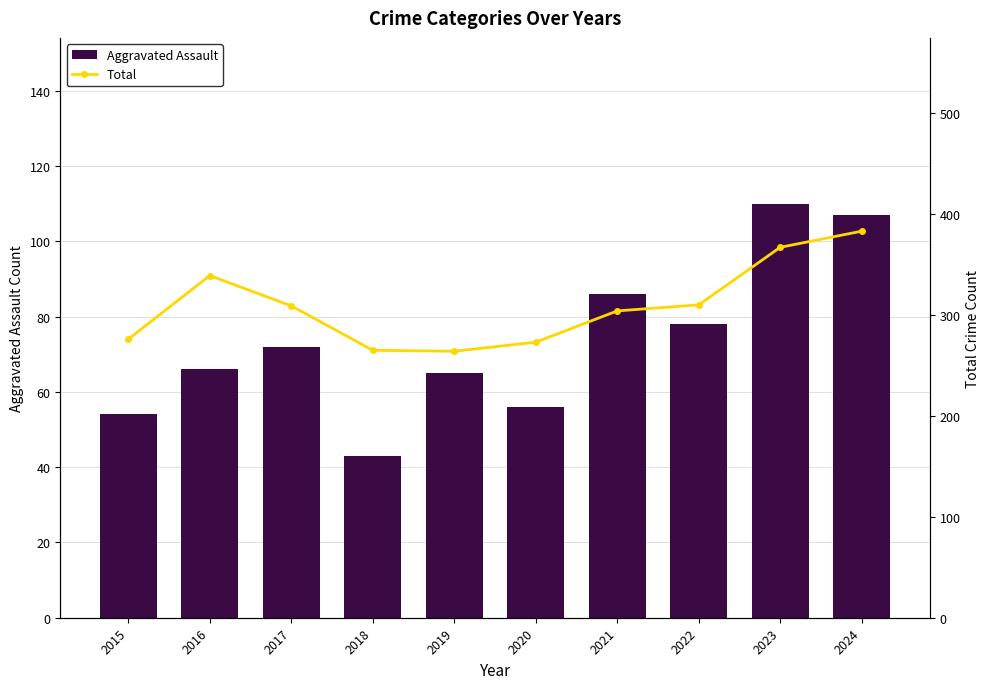

Reading left to right, list all the values displayed in this chart.

Aggravated Assault: 54	66	72	43	65	56	86	78	110	107
Total: 276	339	309	265	264	273	304	310	367	383